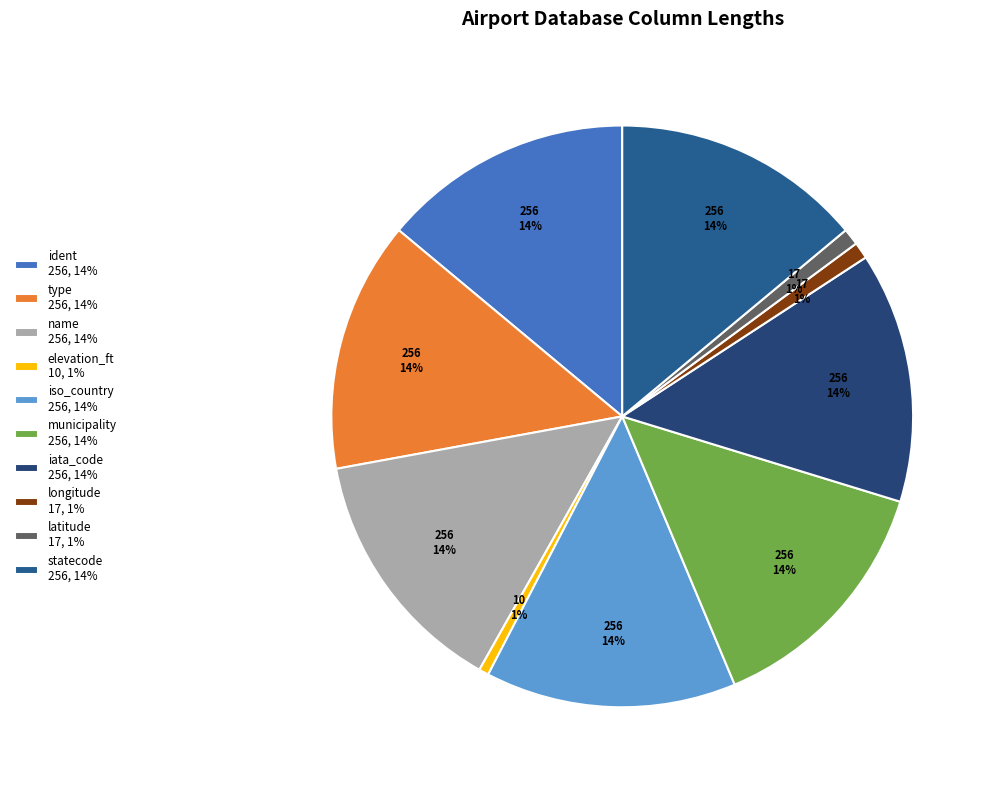

What percentage is the name slice, to the nearest percent?

14%